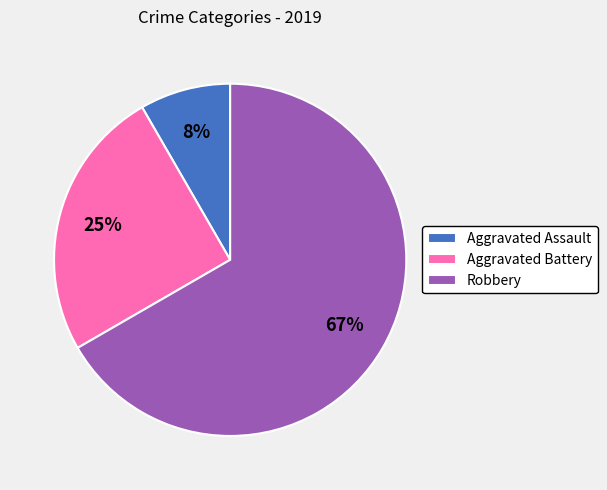

What percentage is the Aggravated Assault slice, to the nearest percent?

8%